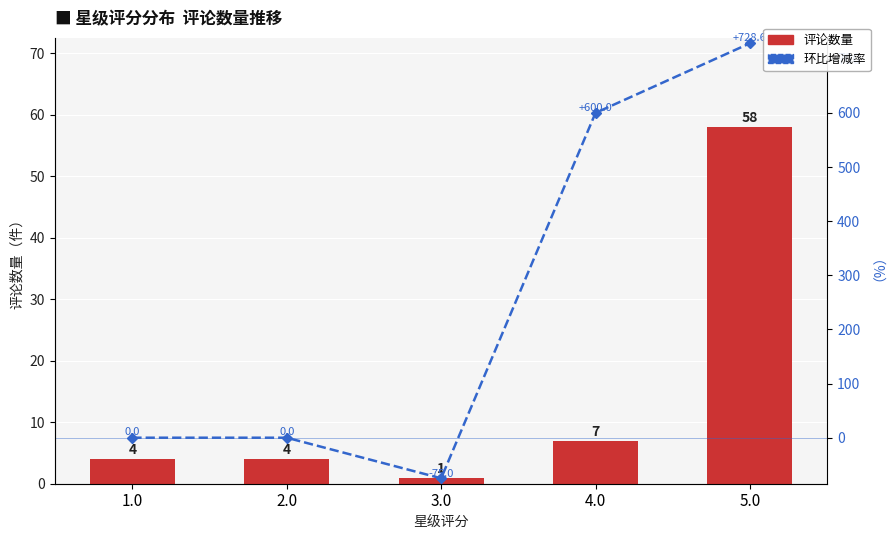

At which category is the sum across all series the highest?

5.0